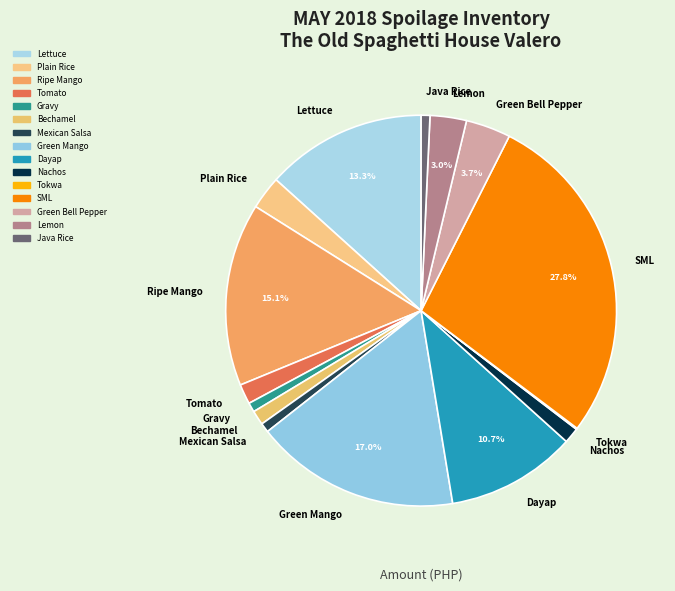

Do Bechamel and SML together represent more than half of the pie?

No